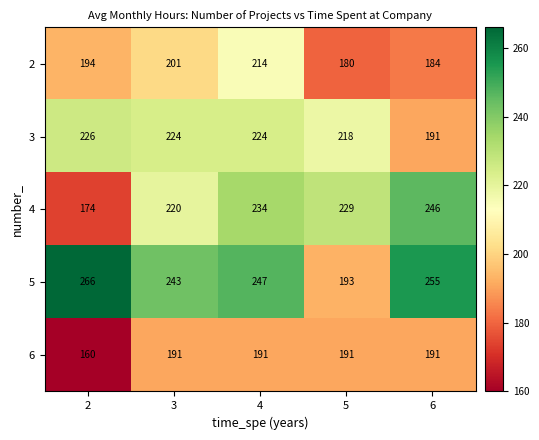

What is the lowest value of the 4 series?

174